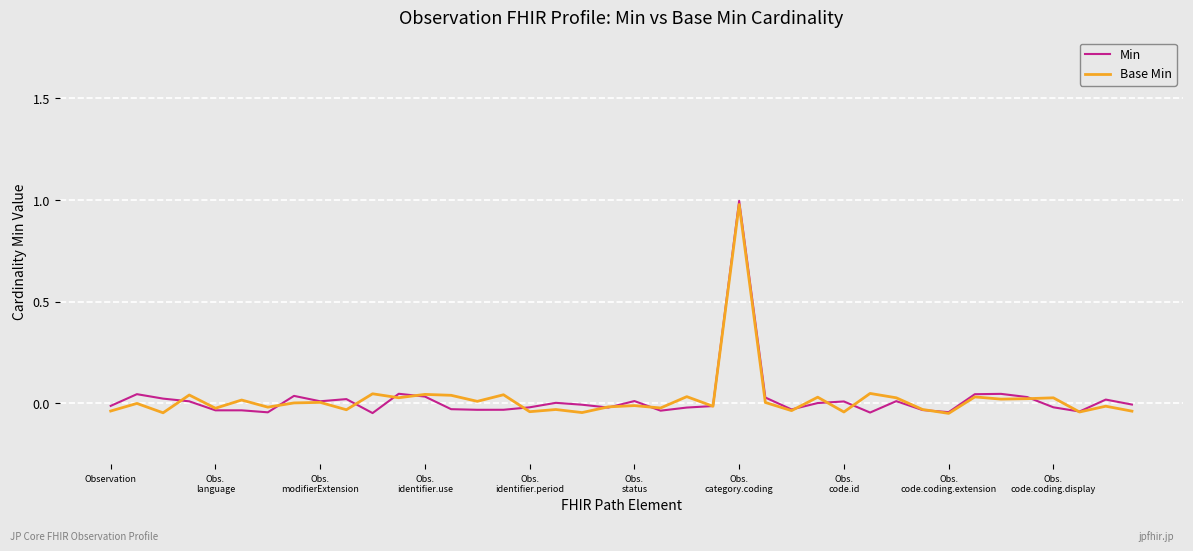

What is the sum of all Base Min values?

0.9